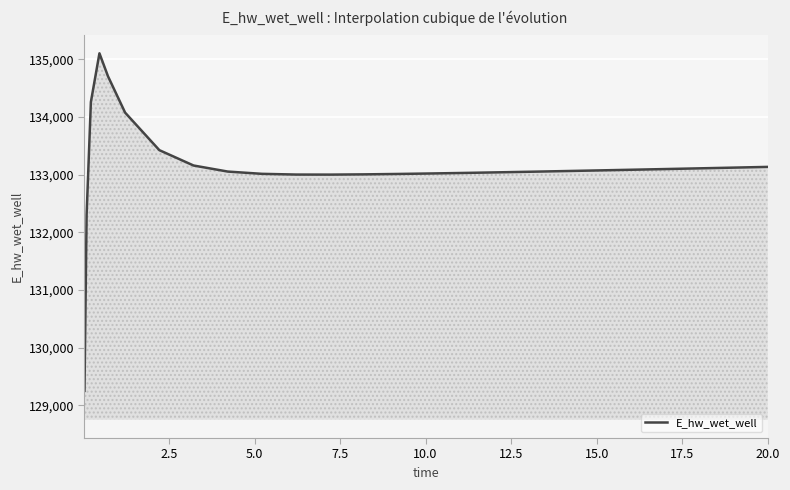

What is the greatest value displayed?

135106.9